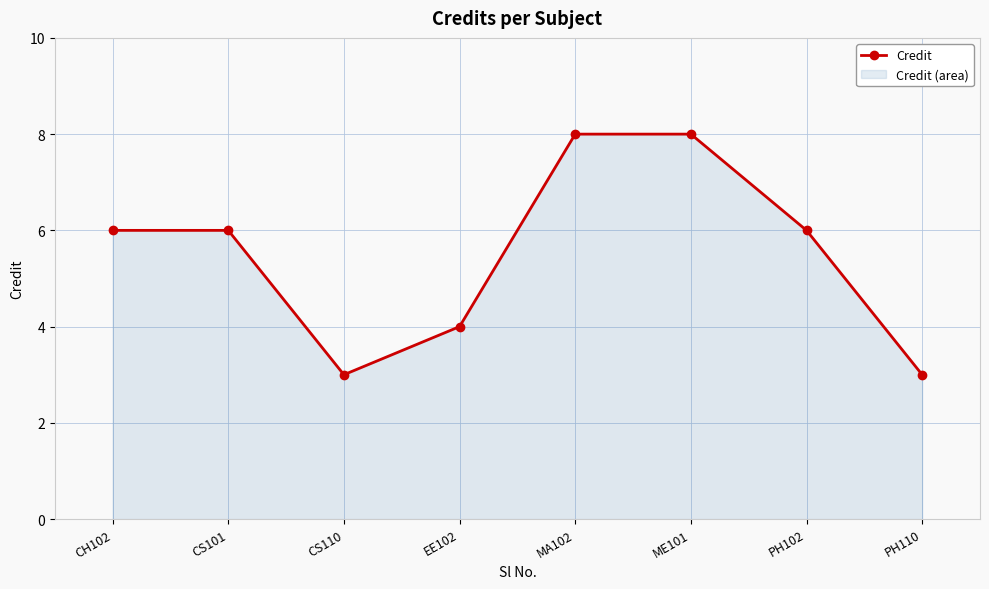

Reading left to right, what are all the values shown in this chart?

6	6	3	4	8	8	6	3